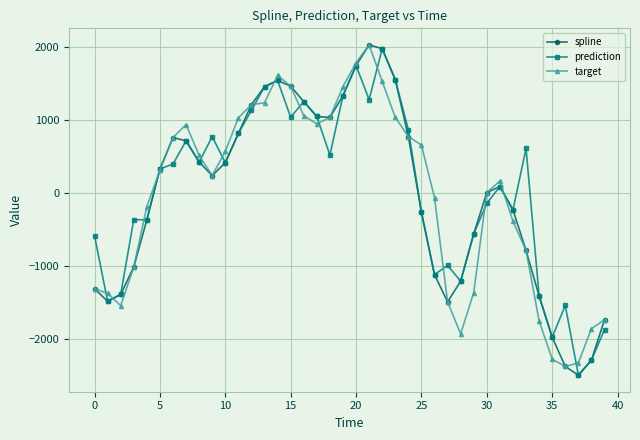

What is the maximum value for prediction?

1971.7